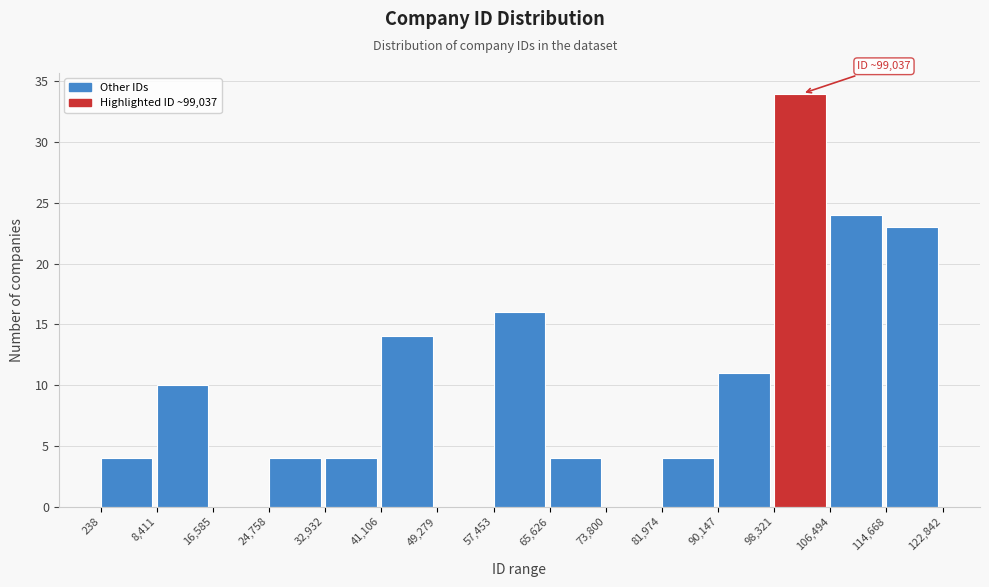

Over which range of the x-axis is the bar tallest?

98,321 to 106,494